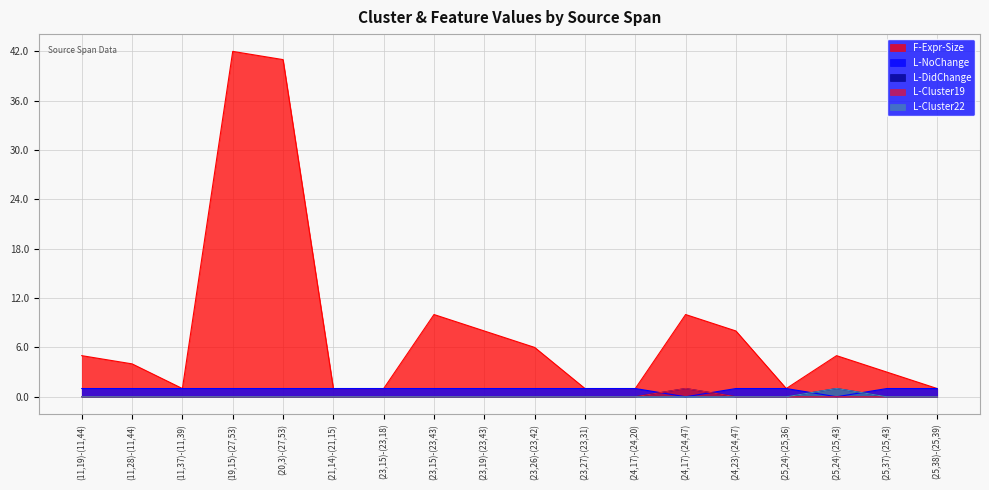

Rank the series at (21,14)-(21,15) from highest to lowest value.

F-Expr-Size, L-NoChange, L-DidChange, L-Cluster19, L-Cluster22